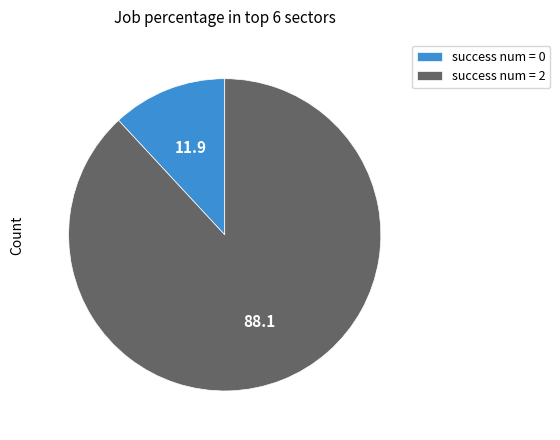

Which category has the biggest portion of the pie?

success num = 2